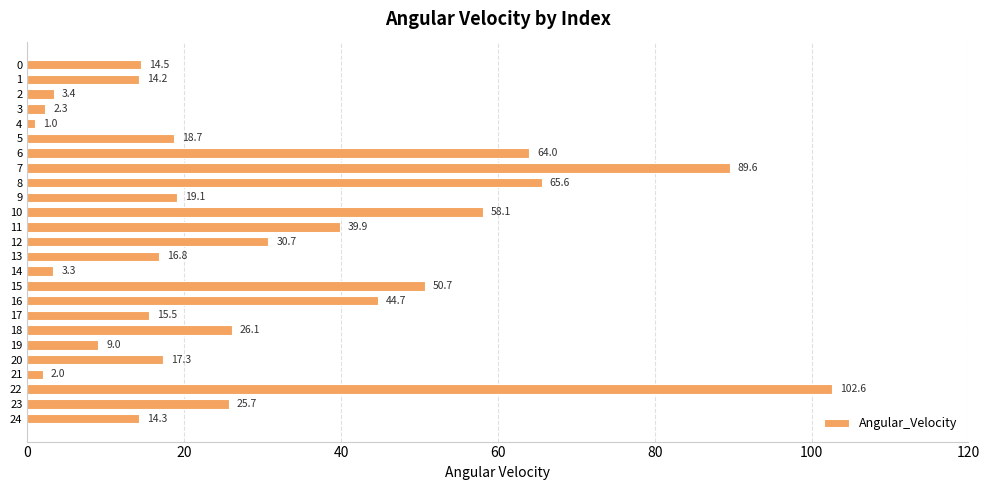

What is the difference between the values at 19 and 10?

49.1